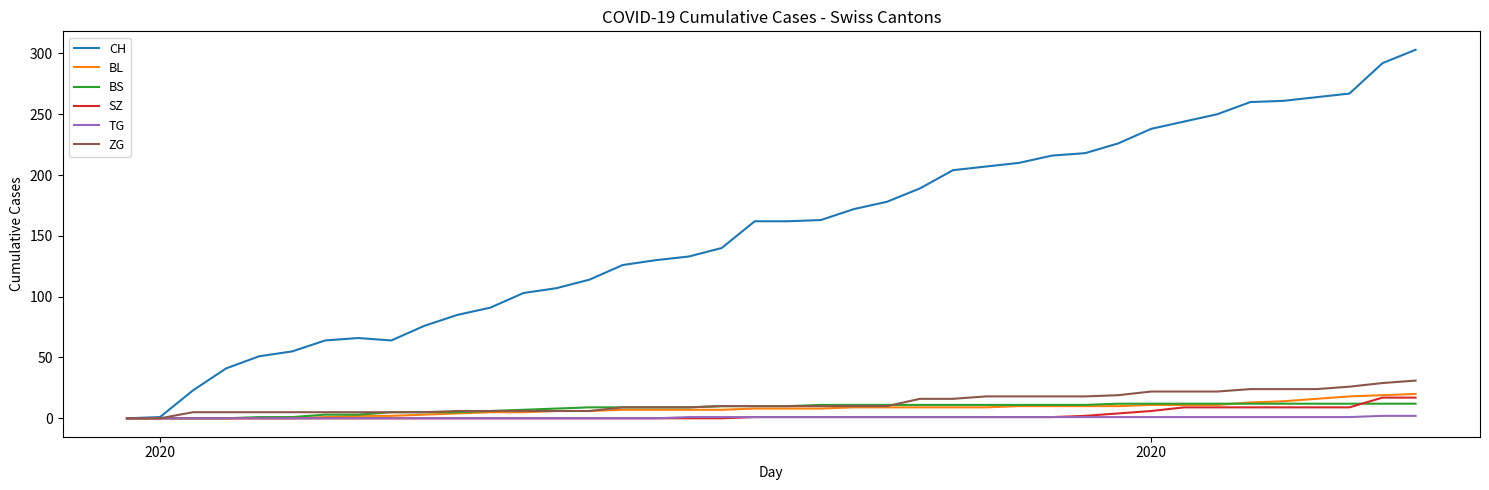

Which series has the largest range (max minus min)?

CH